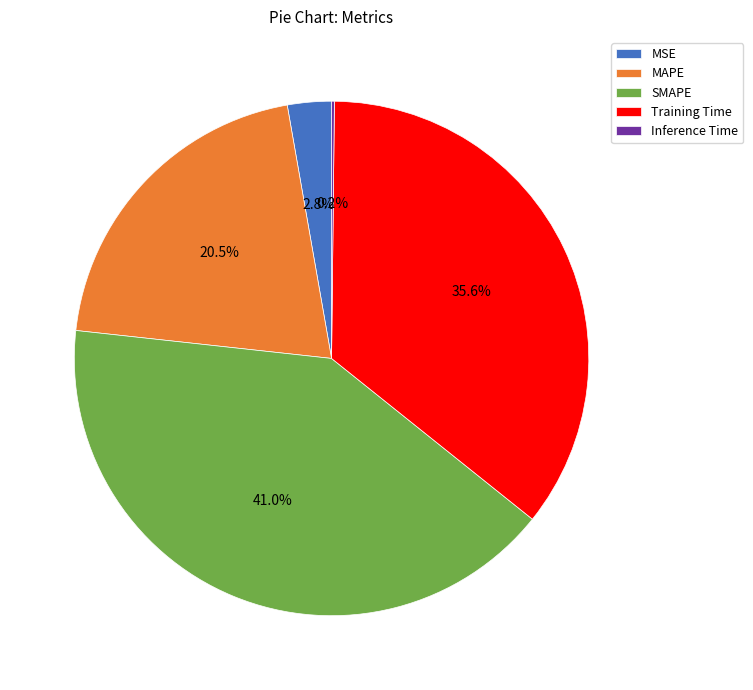

The SMAPE slice represents 41% of the pie. True or false?

True